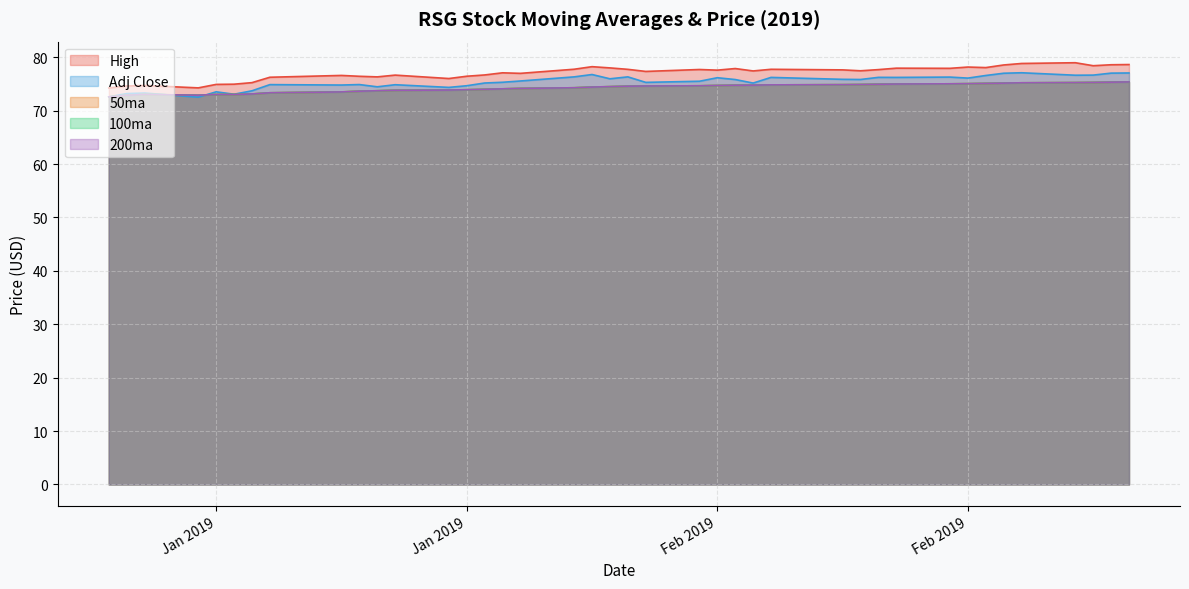

What is the sum of all 200ma values?

2971.4